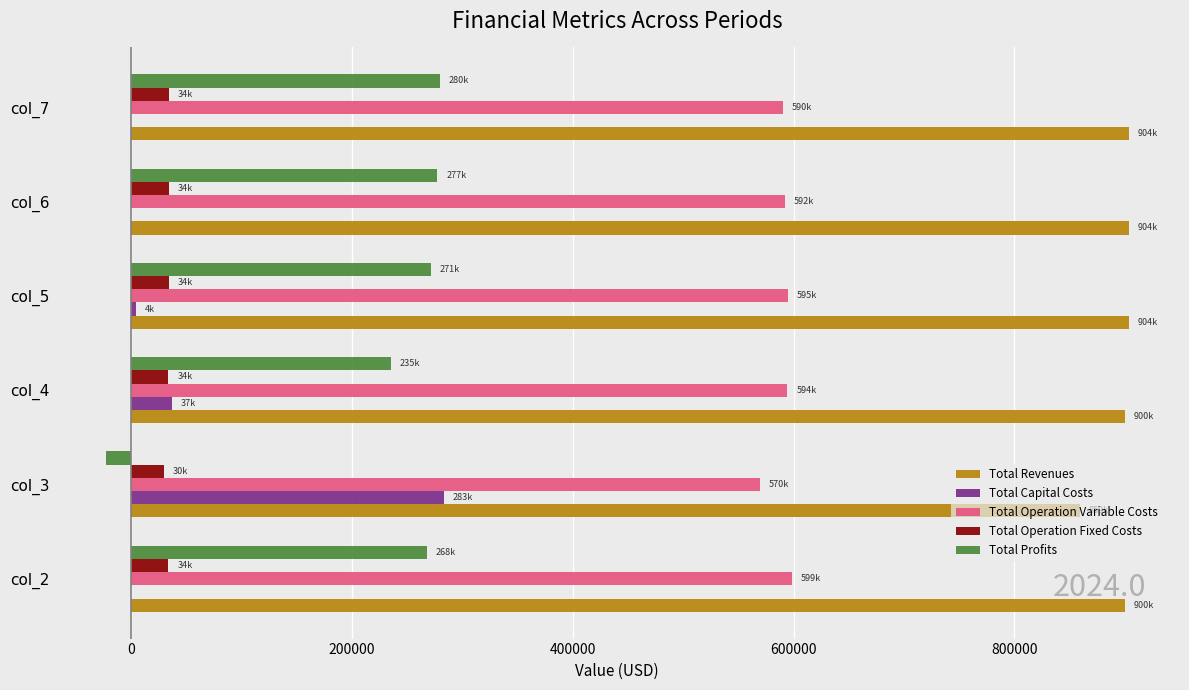

What is the greatest value displayed?

903753.0